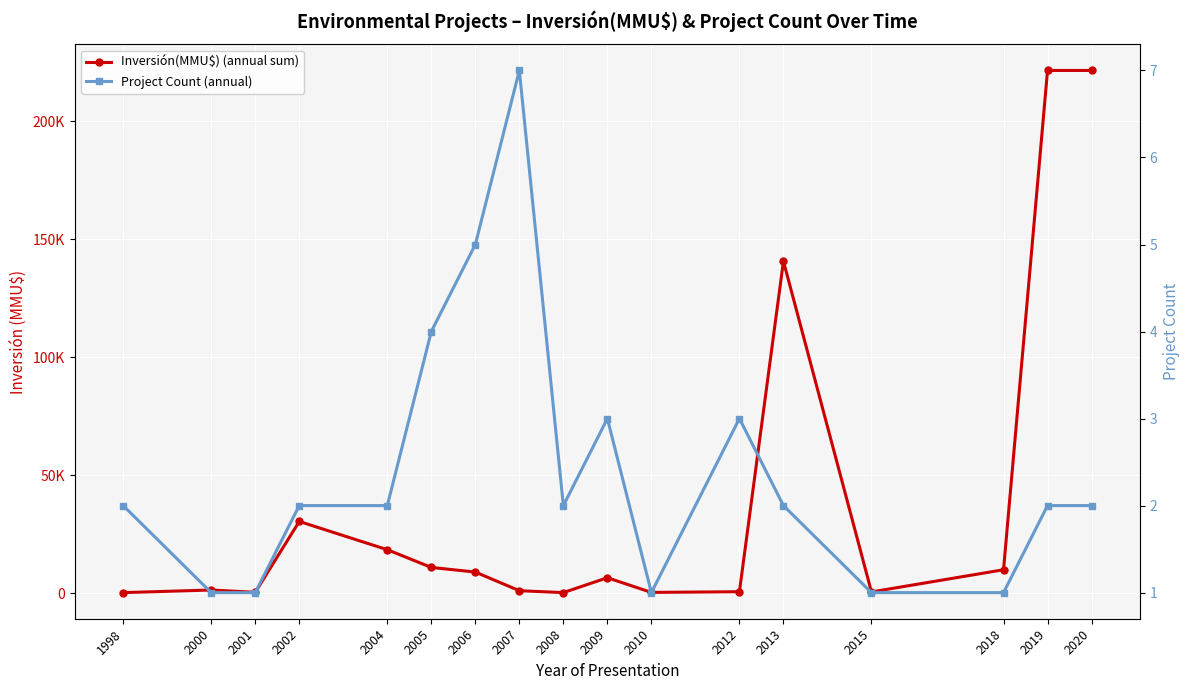

Where is the first local maximum for Inversión(MMU$) (annual sum)?

2000